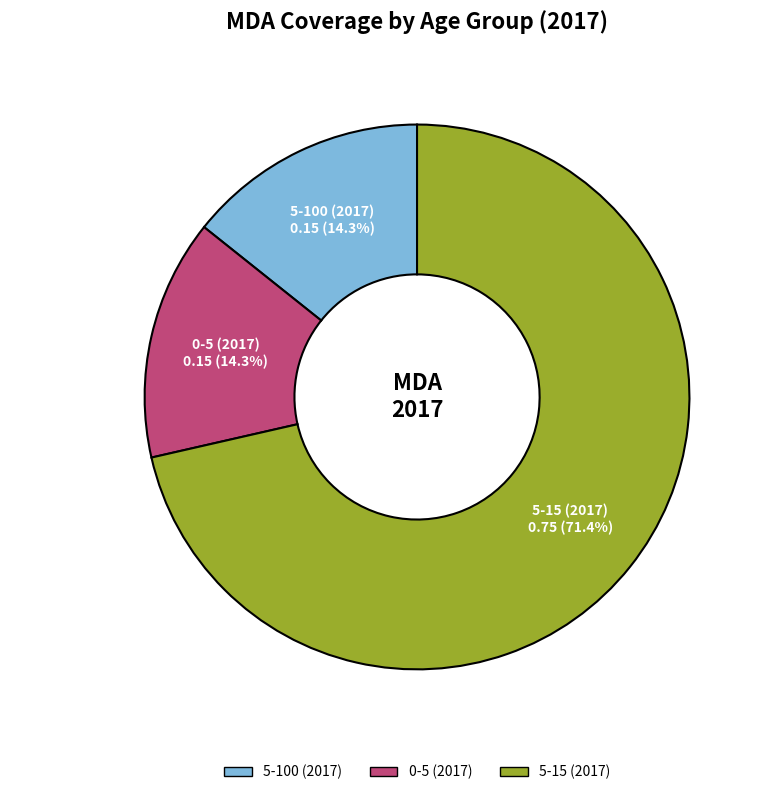

How much of the chart is everything except 5-15 (2017)?

28.6%